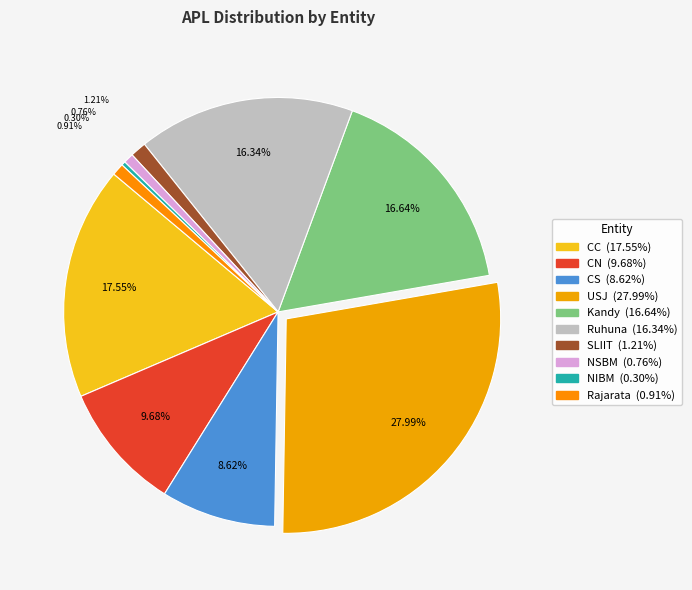

Is it true that Rajarata is 11% of the pie?

False